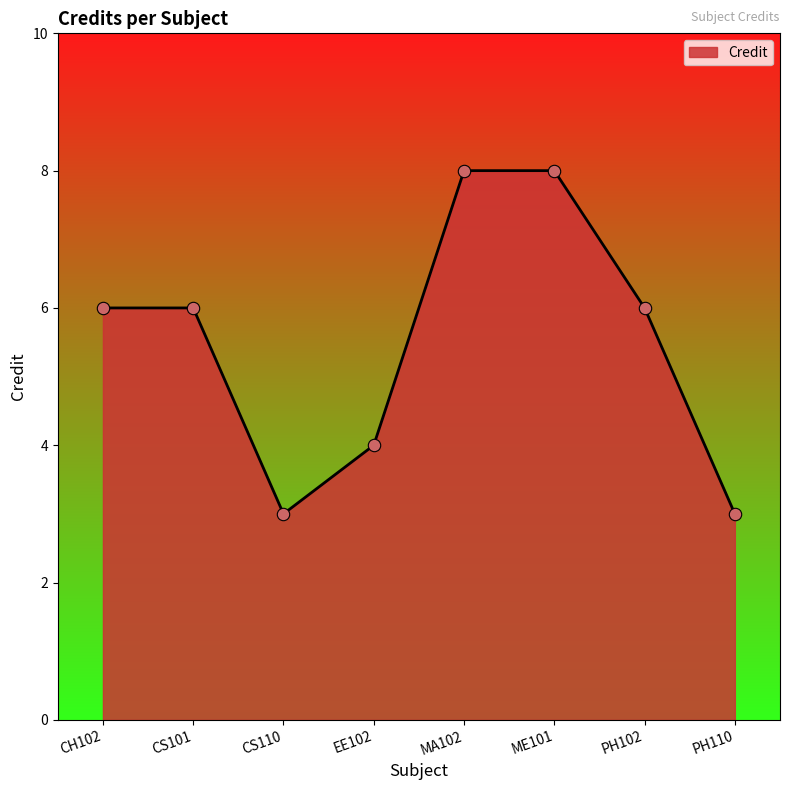

Between PH110 and PH102, which is larger?

PH102